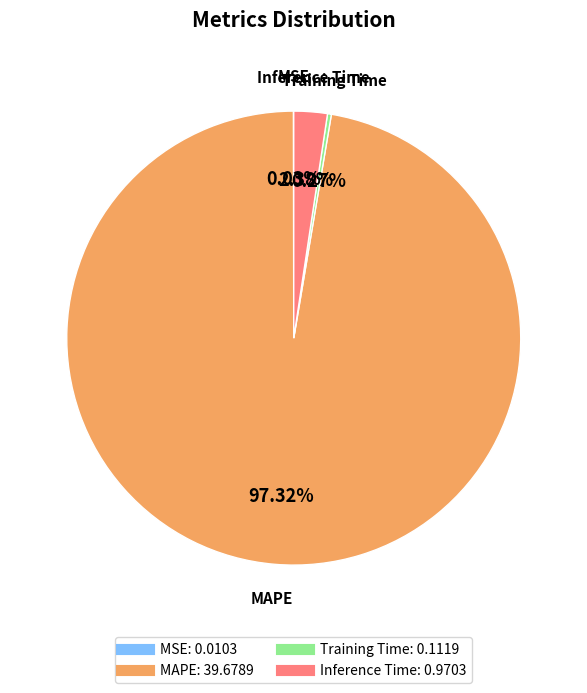

Which category accounts for the majority?

MAPE